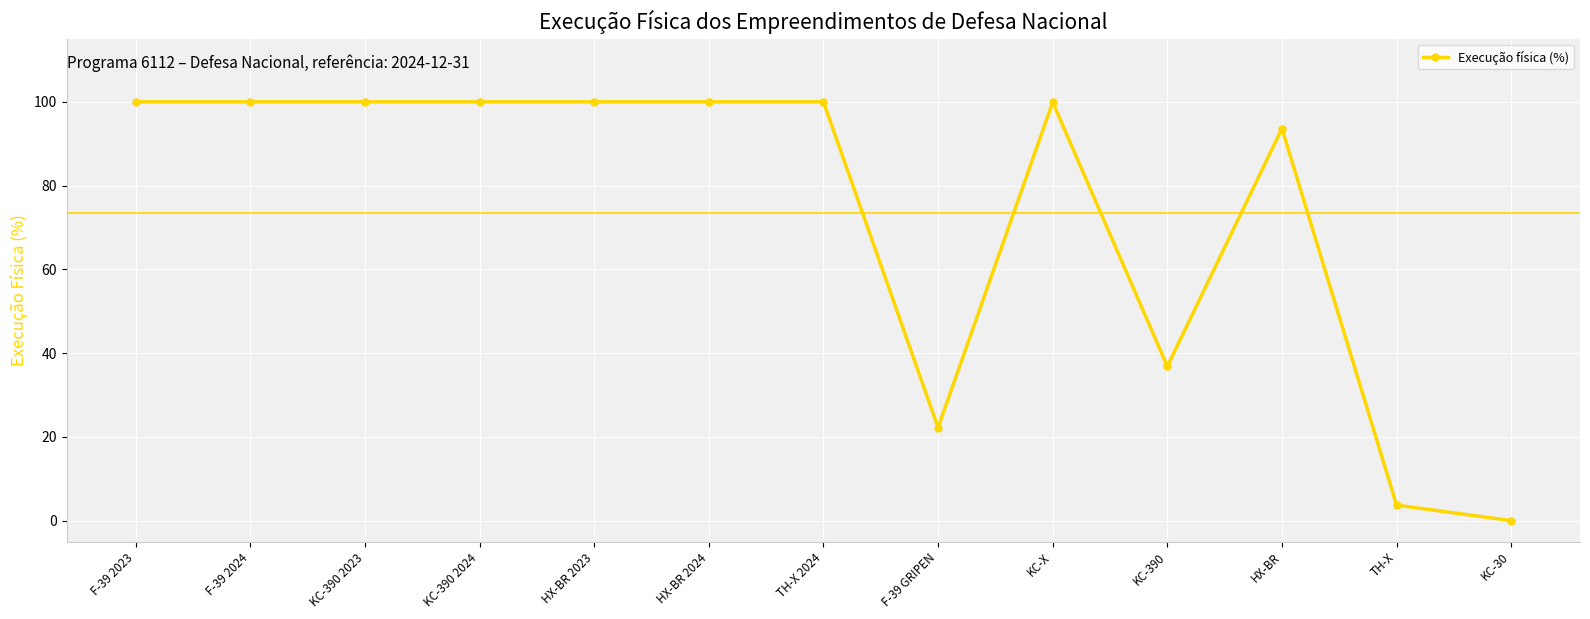

What position from the left is KC-X?

9